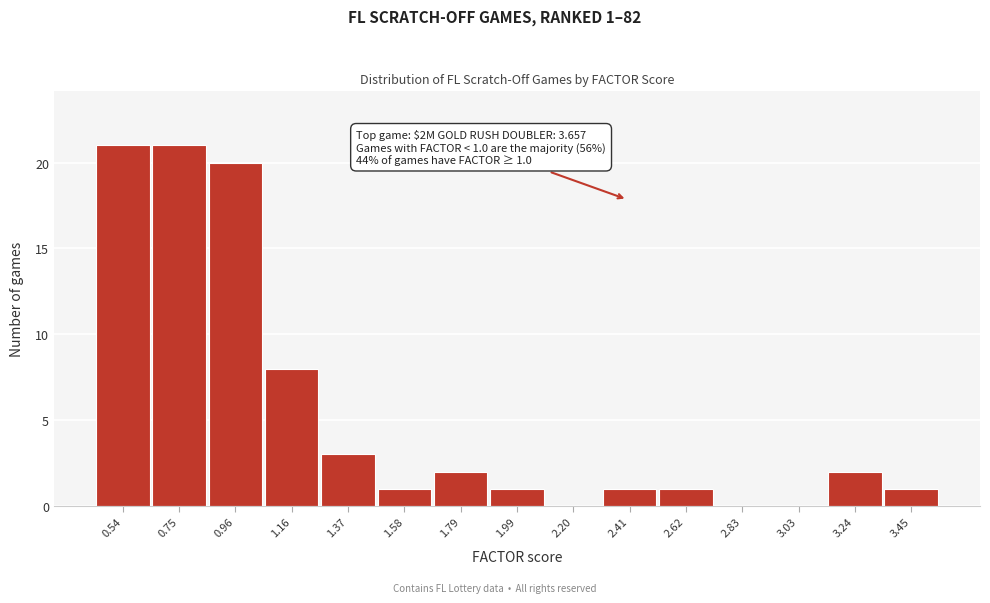

Reading left to right, extract all data points from this chart.

0.54=21	0.75=21	0.96=20	1.16=8	1.37=3	1.58=1	1.79=2	1.99=1	2.20=0	2.41=1	2.62=1	2.83=0	3.03=0	3.24=2	3.45=1